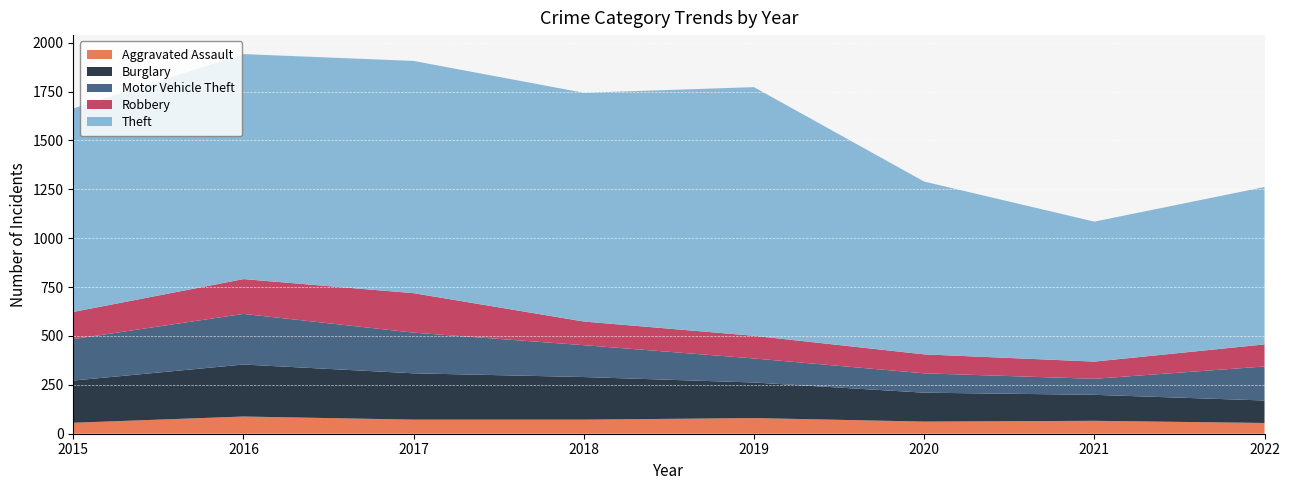

Reading right to left, list all the values displayed in this chart.

Aggravated Assault: 55	66	62	80	72	72	88	56
Burglary: 115	133	148	182	218	237	266	216
Motor Vehicle Theft: 174	82	99	123	163	208	259	212
Robbery: 113	88	97	116	121	202	178	139
Theft: 805	716	884	1272	1170	1188	1151	1041